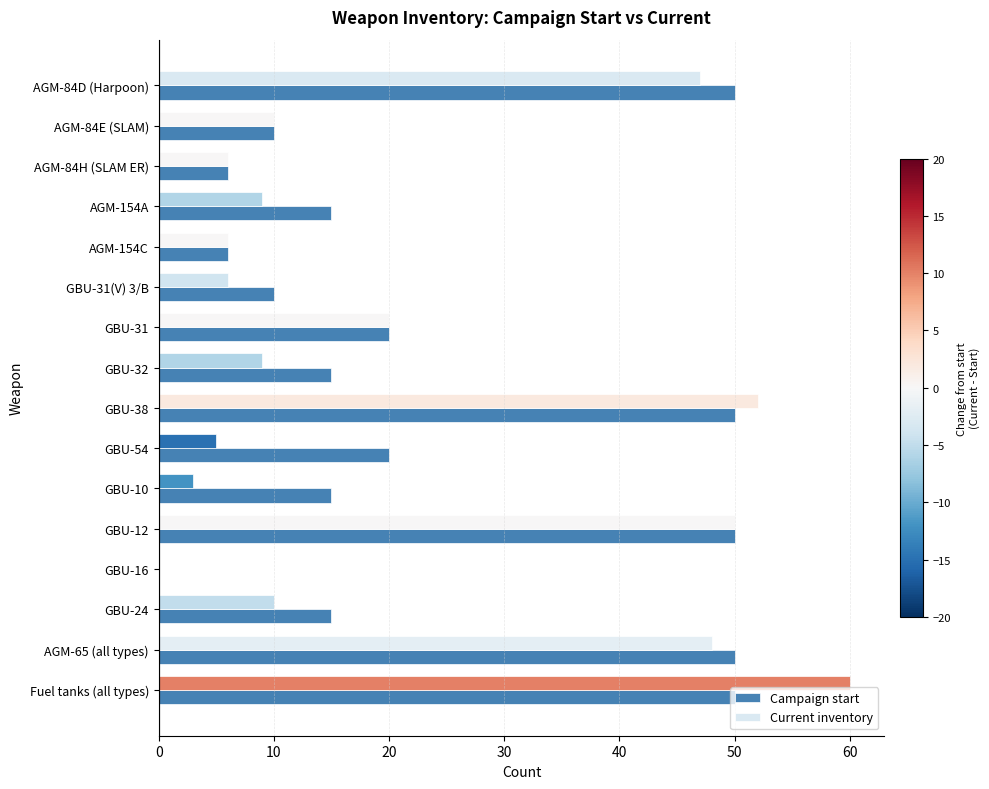

Is the value of Campaign start at GBU-12 greater than the value of Current inventory at Fuel tanks (all types)?

No